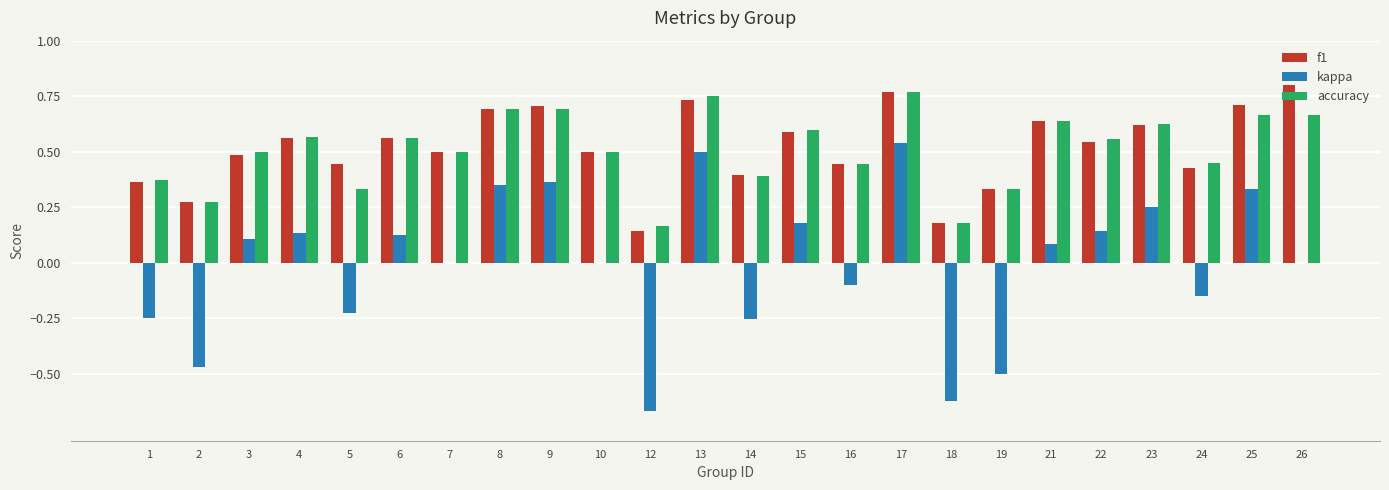

Where is accuracy nearest to the value 0?

12